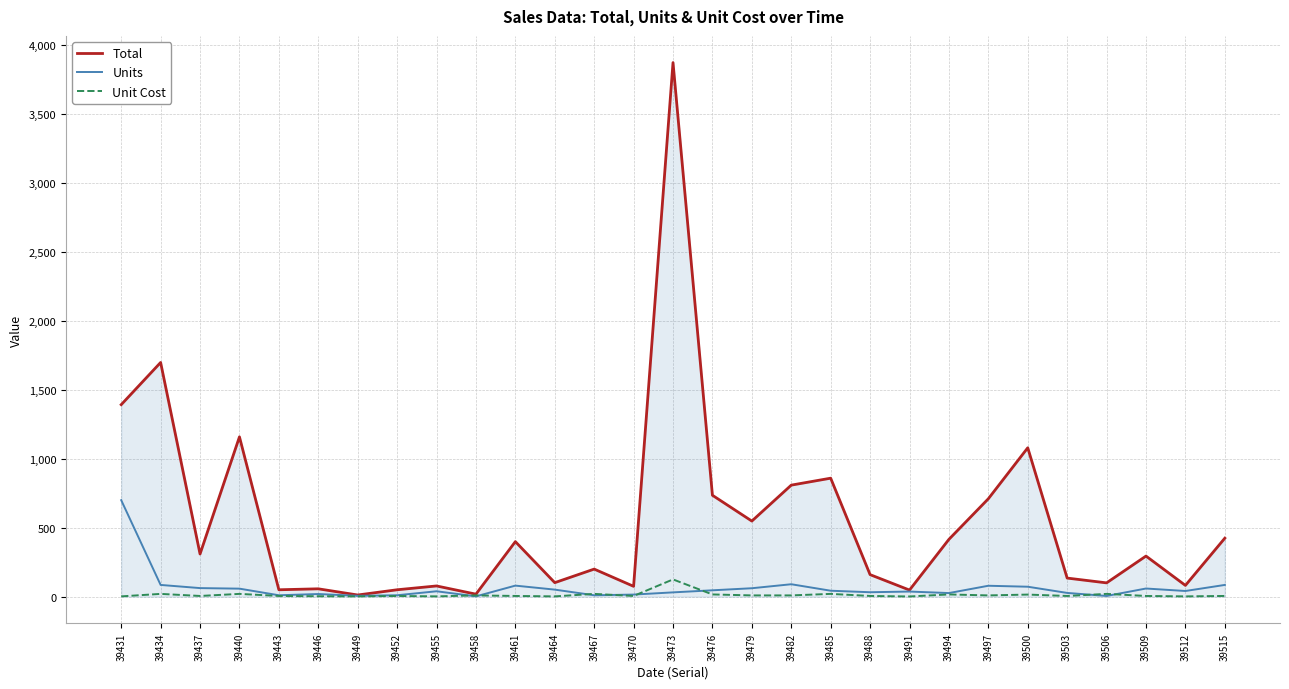

How many categories are shown in the chart?

29